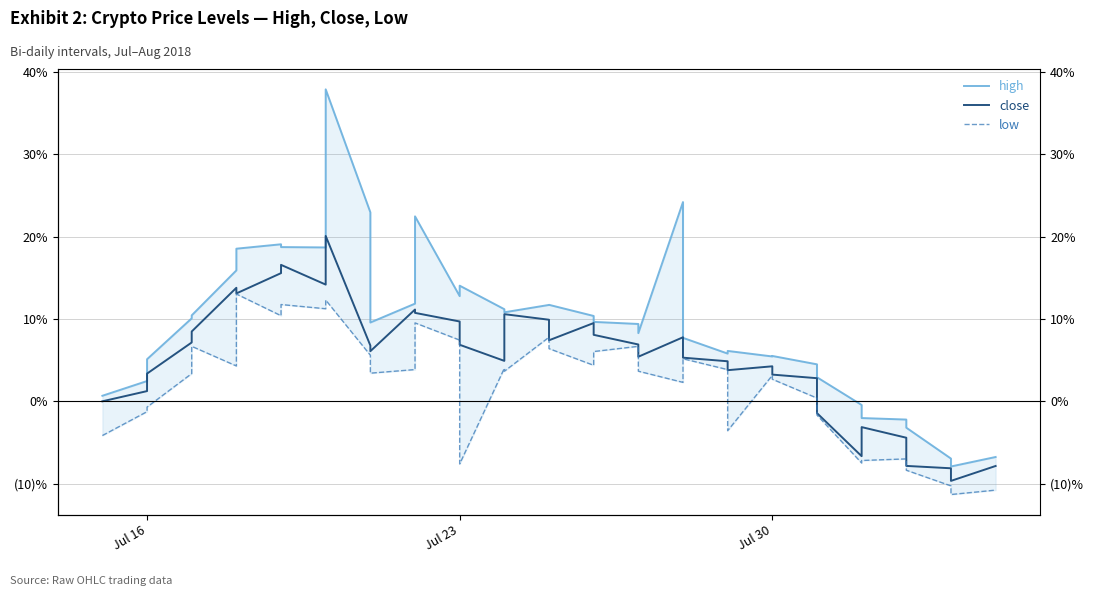

True or false: close and low intersect in this chart.

False